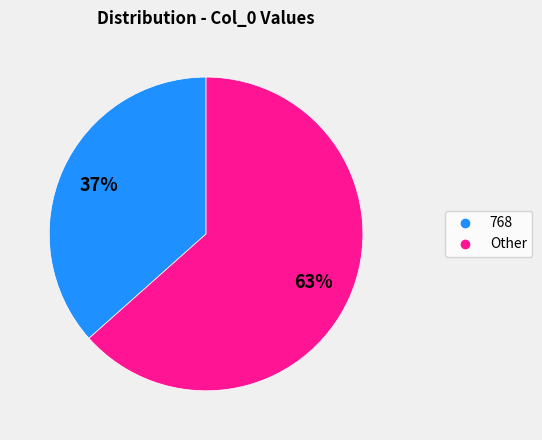

To the nearest percent, what is the average slice percentage?

50%